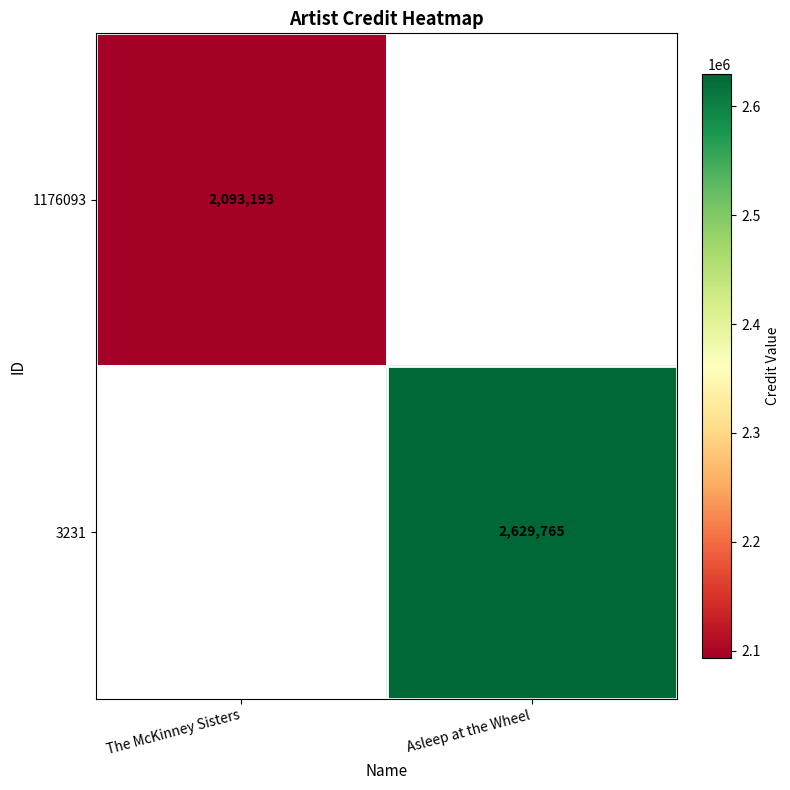

Is the value of 3231 at Asleep at the Wheel greater than the value of 1176093 at The McKinney Sisters?

Yes